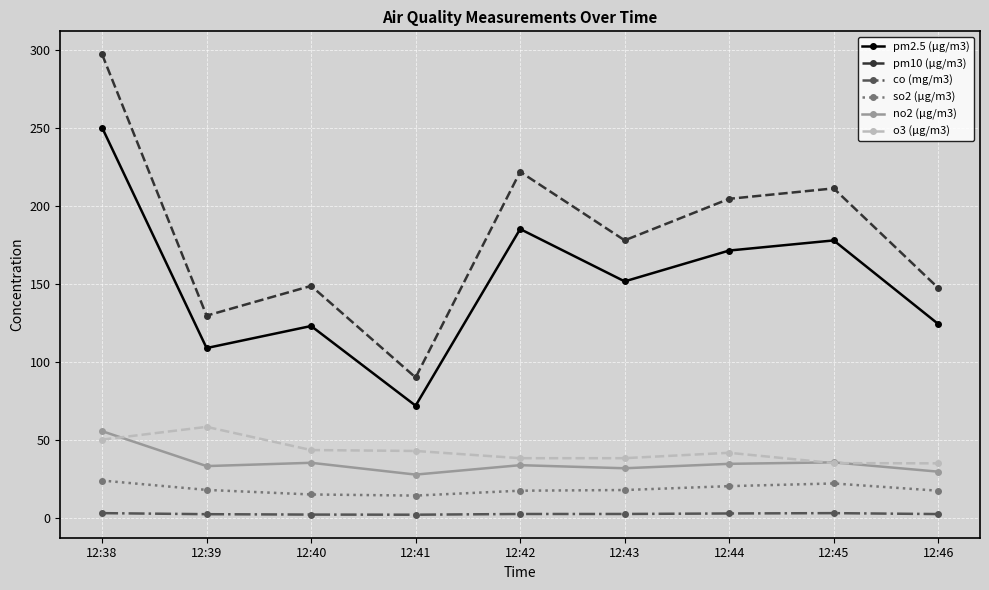

What is the value of the pm10 (μg/m3) point at the 2nd from the left?

129.7